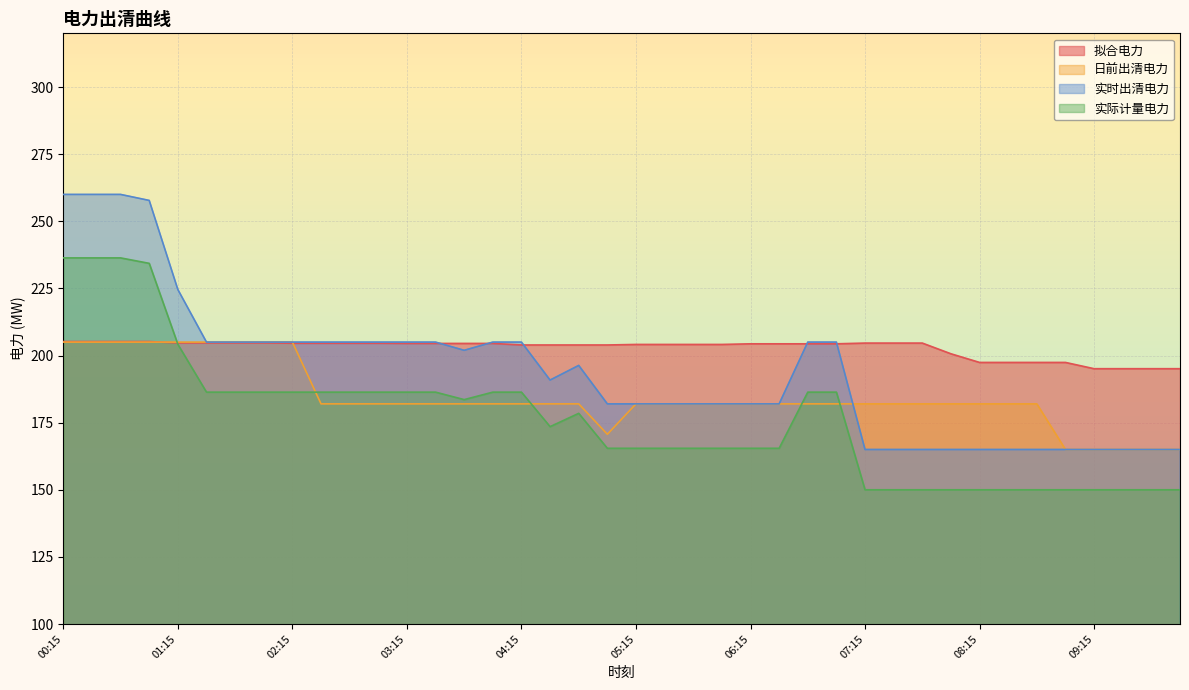

True or false: 实际计量电力 has a value of 165.5 at 05:00.

True